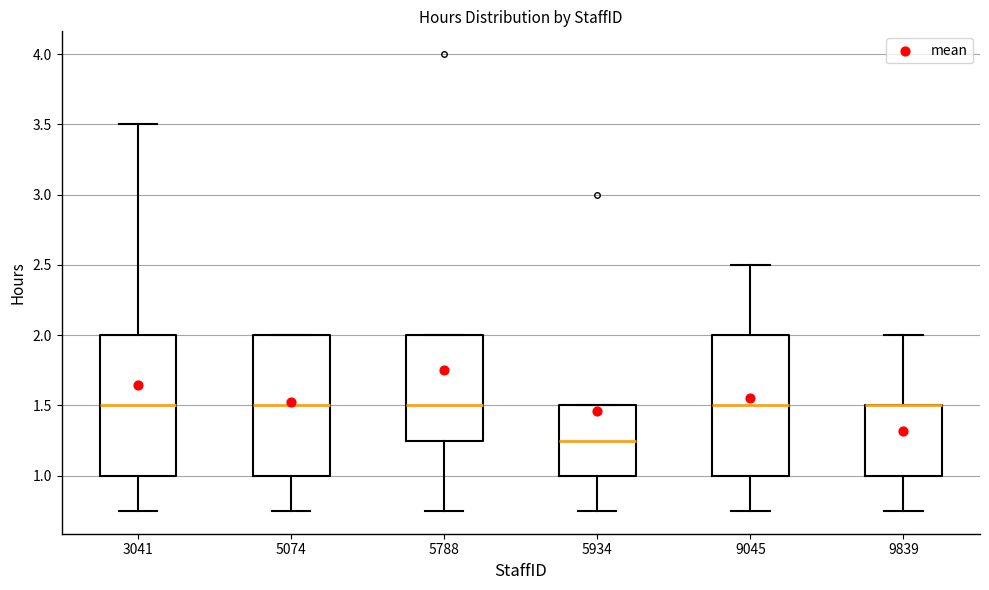

Reading left to right, read every box against the y-axis: the position of its median line, the range the box covers, and the ends of its whiskers. The values are not printed on the chart, so give them approximately, as read against the axis.

3041: median 1.50, box 1.00 to 2.00, whiskers 0.75 to 3.50
5074: median 1.50, box 1.00 to 2.00, whiskers 0.75 to 2.00
5788: median 1.50, box 1.25 to 2.00, whiskers 0.75 to 2.00
5934: median 1.25, box 1.00 to 1.50, whiskers 0.75 to 1.50
9045: median 1.50, box 1.00 to 2.00, whiskers 0.75 to 2.50
9839: median 1.50 (drawn on the box's upper edge), box 1.00 to 1.50, whiskers 0.75 to 2.00